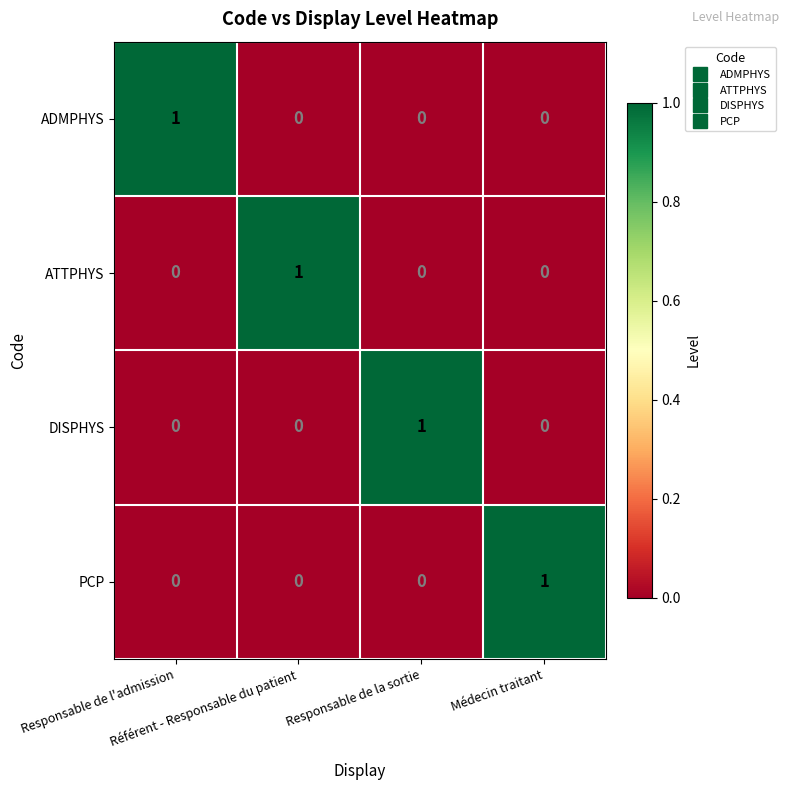

How many ATTPHYS values are between 0 and 1?

4